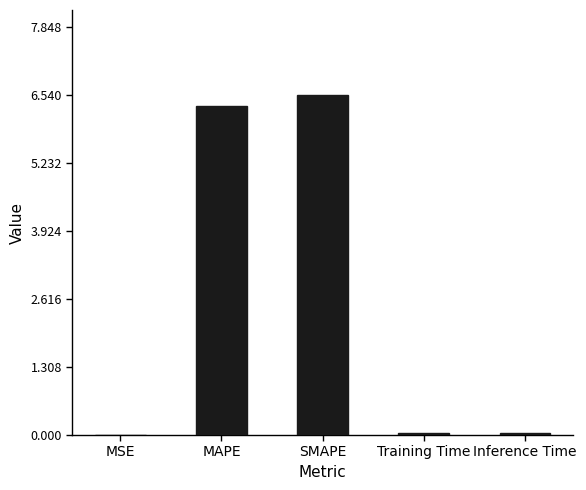

The value at MAPE is 10.4. True or false?

False